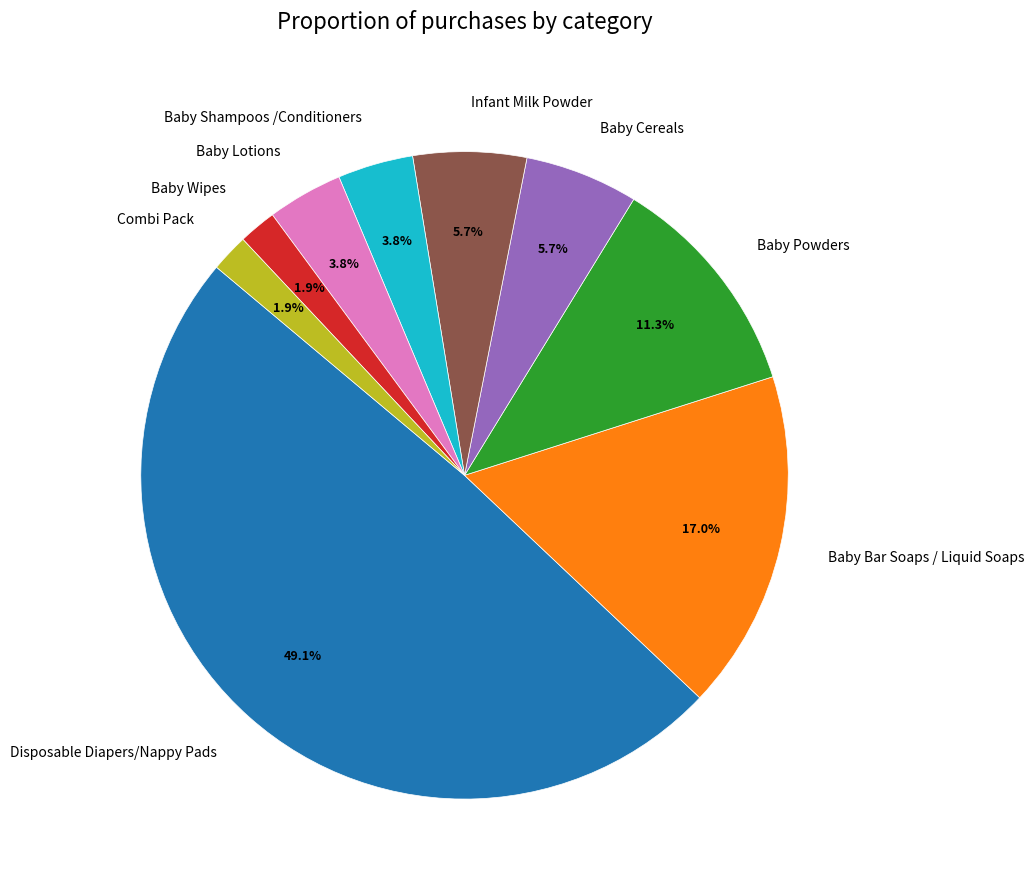

Which slice is the largest?

Disposable Diapers/Nappy Pads